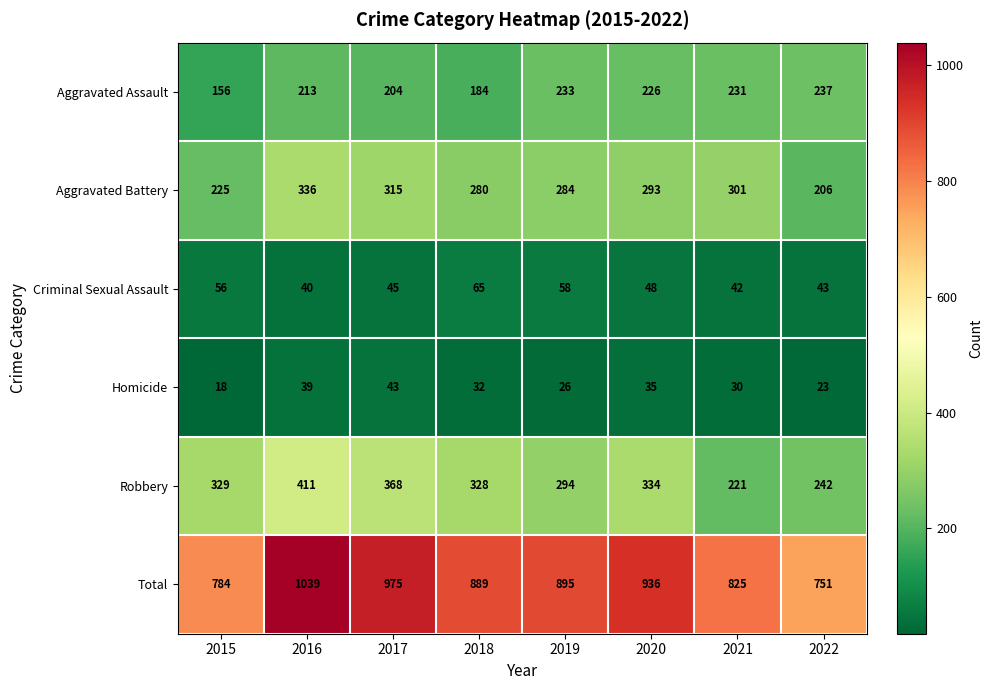

List the series in order of their peak value, lowest first.

Homicide, Criminal Sexual Assault, Aggravated Assault, Aggravated Battery, Robbery, Total